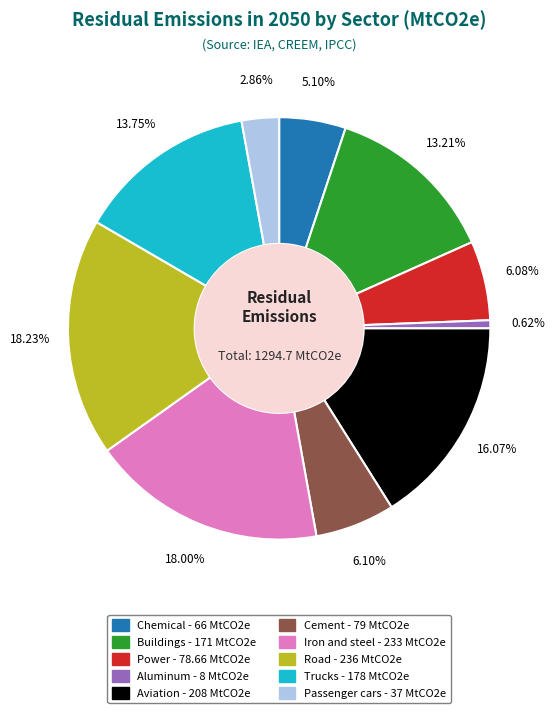

How many slices are in this pie chart?

10